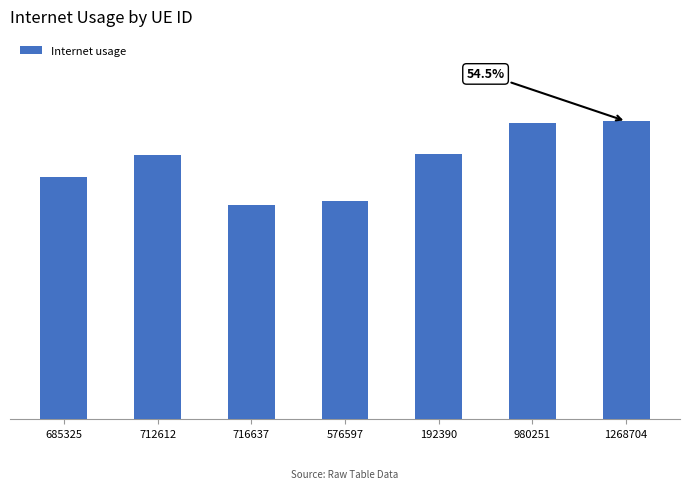

Are the bars grouped side by side (vs. stacked)?

No